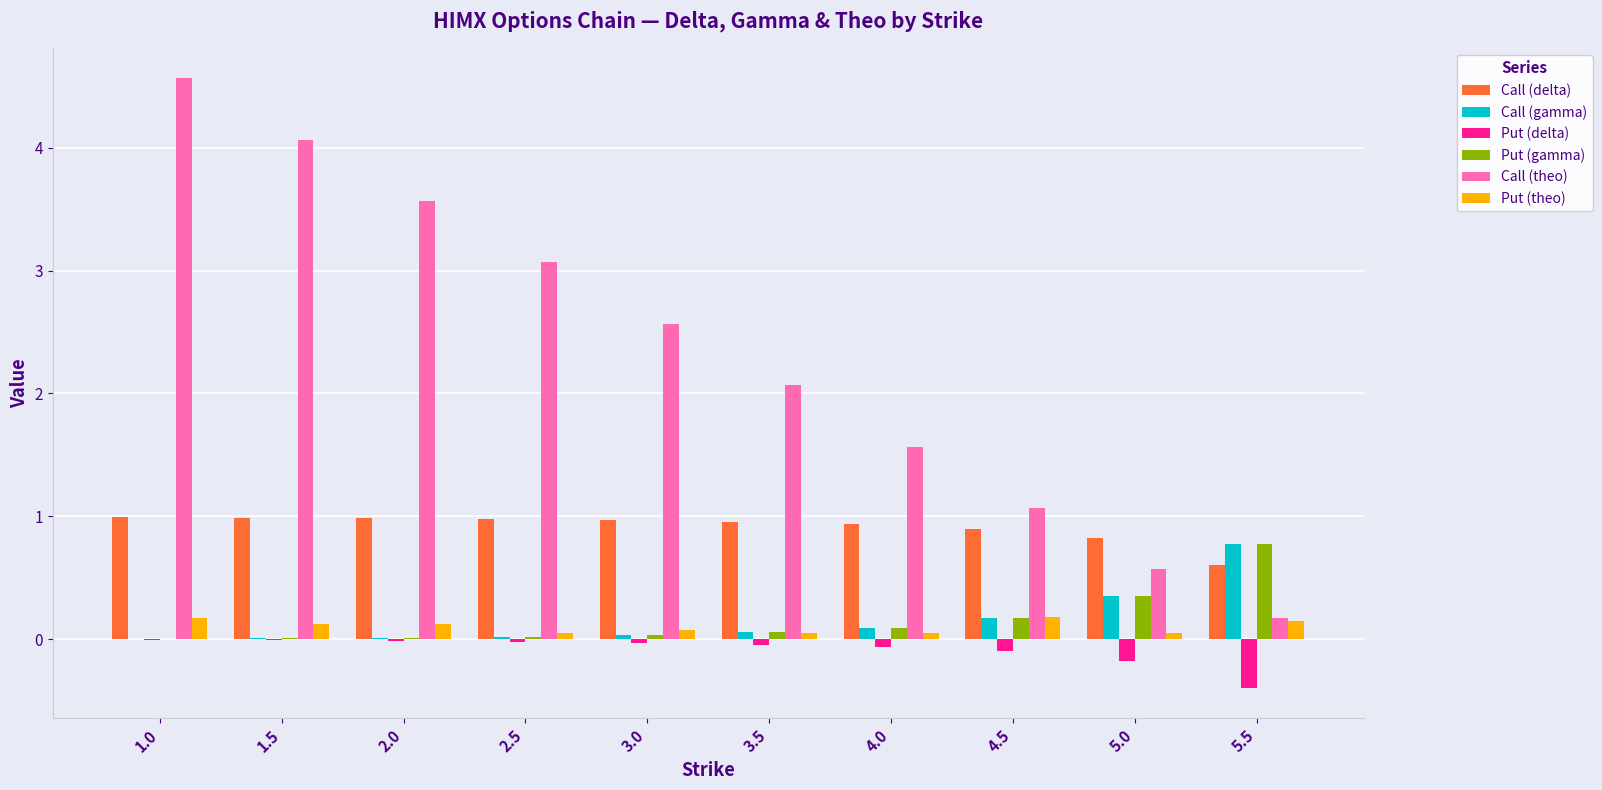

Where is Call (theo) nearest to the value 2?

3.5